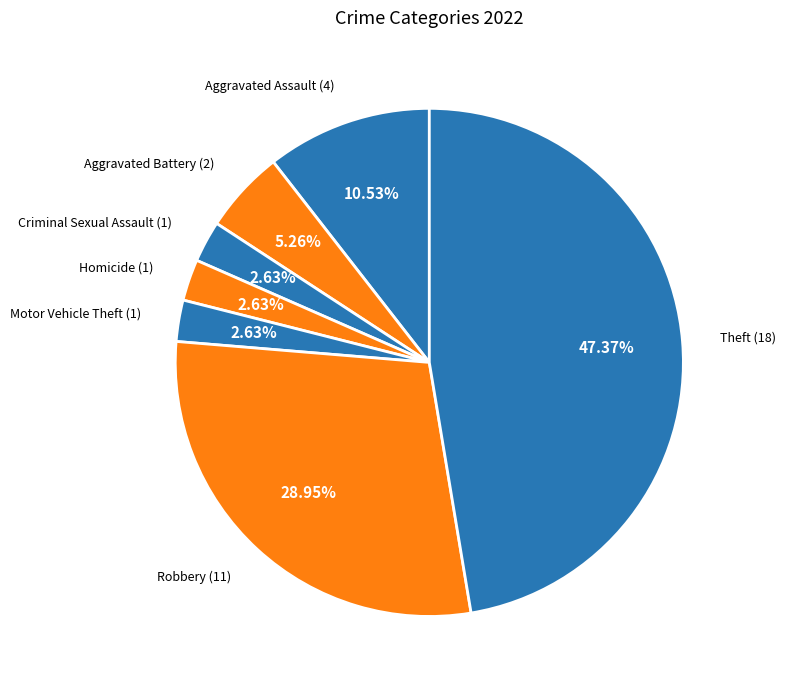

The Criminal Sexual Assault slice represents 10% of the pie. True or false?

False